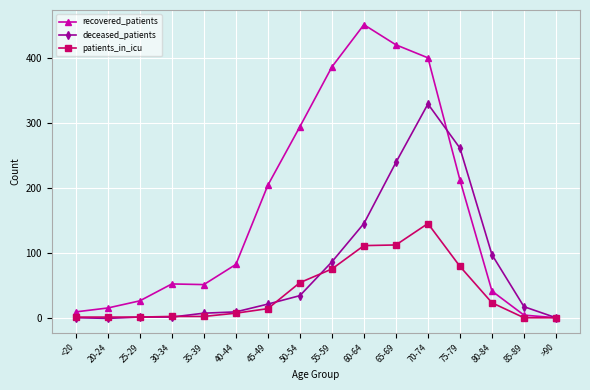

Is this an area chart (filled region under the line)?

No